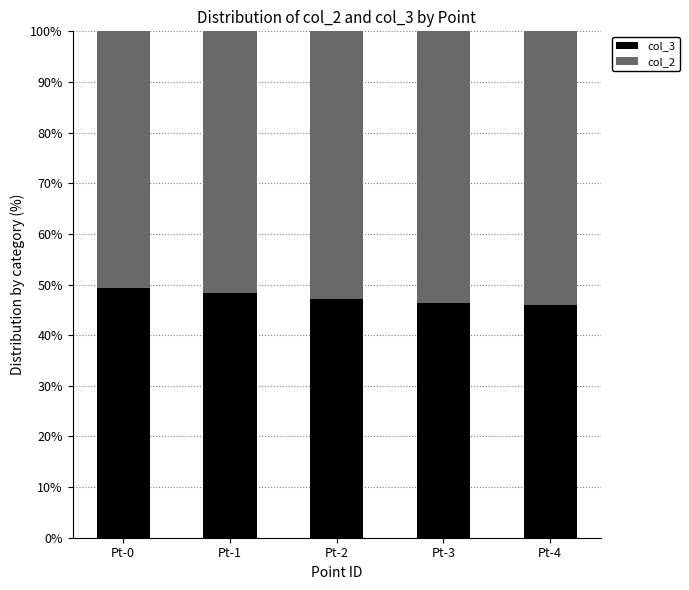

What is the highest value of the col_3 series?

49.3